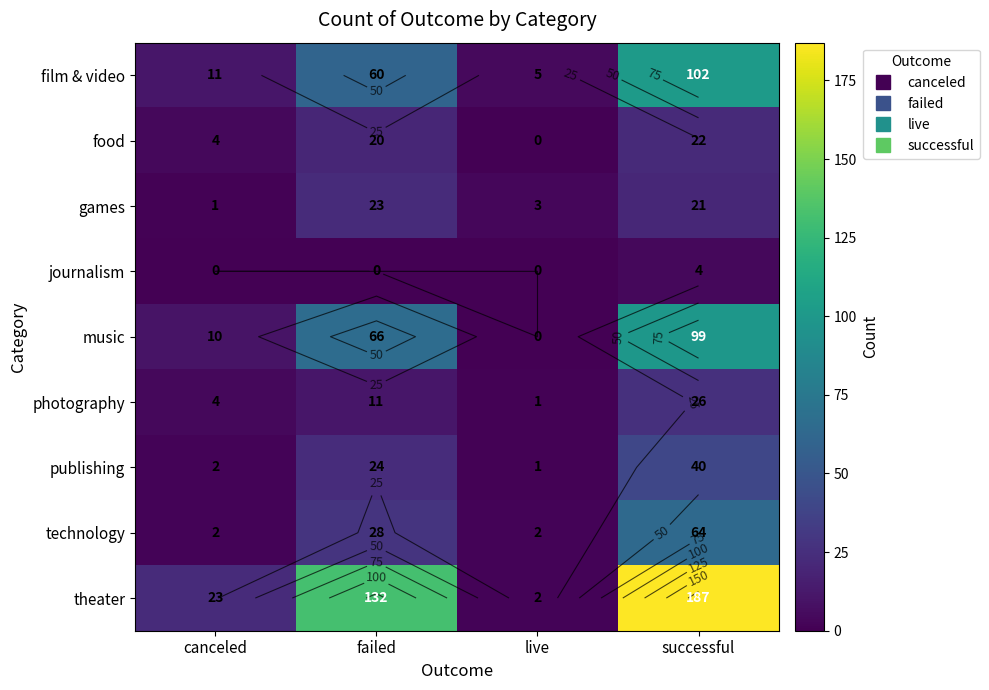

Count the number of categories in the chart.

4